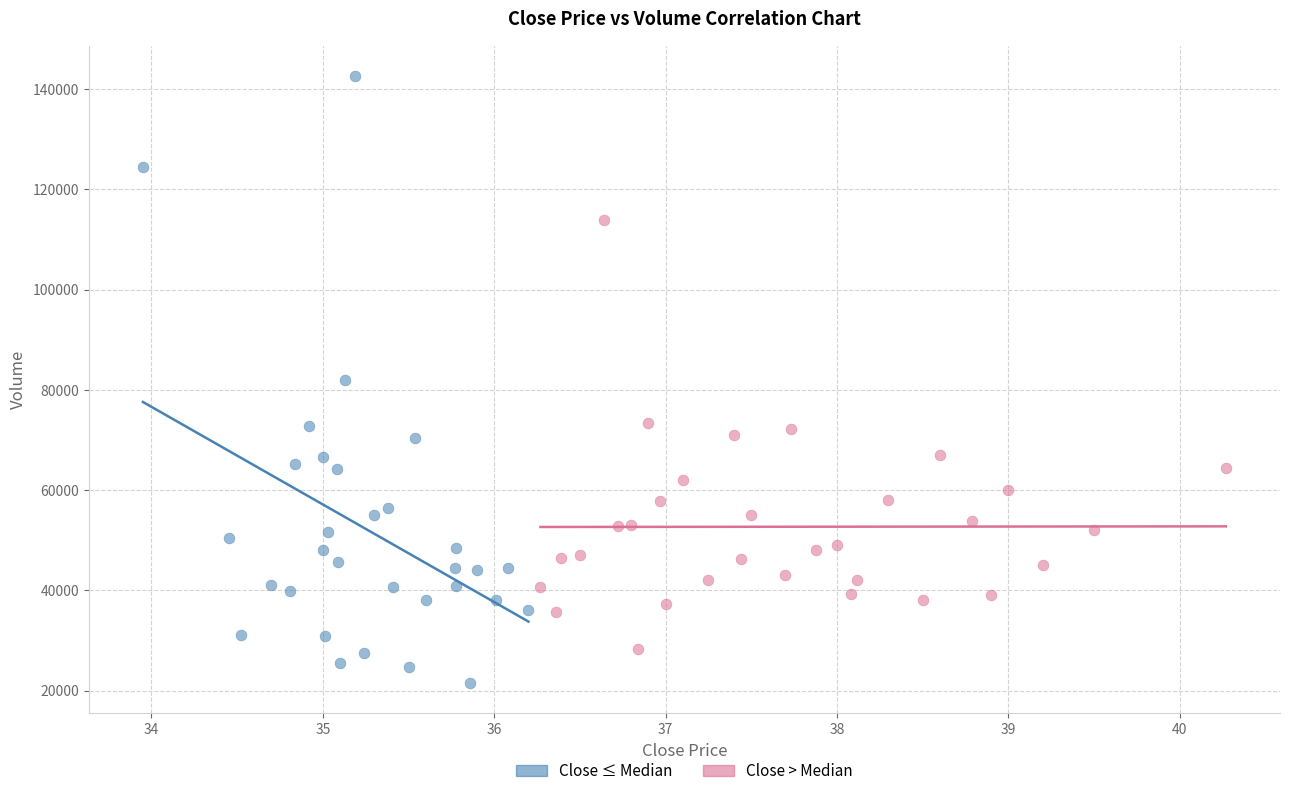

Which series reaches the maximum Y coordinate?

Close ≤ Median